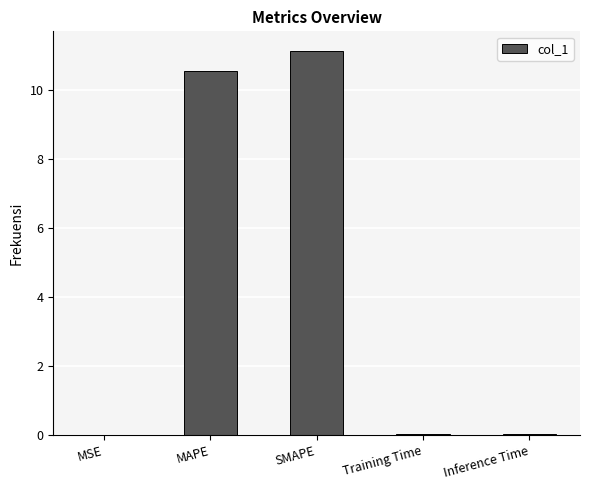

What is the change in value from MSE to SMAPE?

+11.1